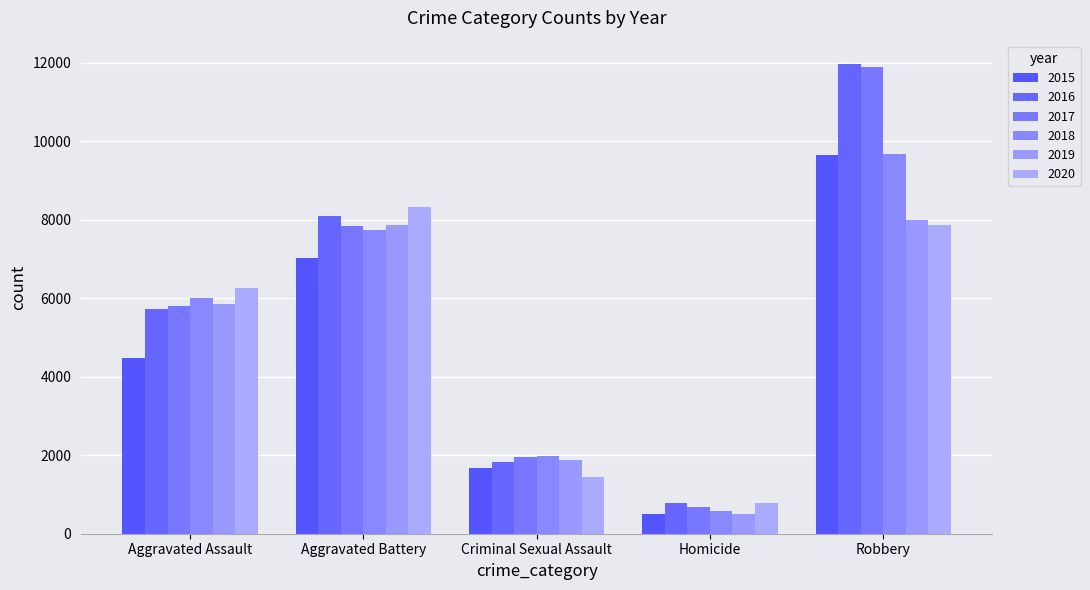

What is the maximum value shown in the chart?

11960